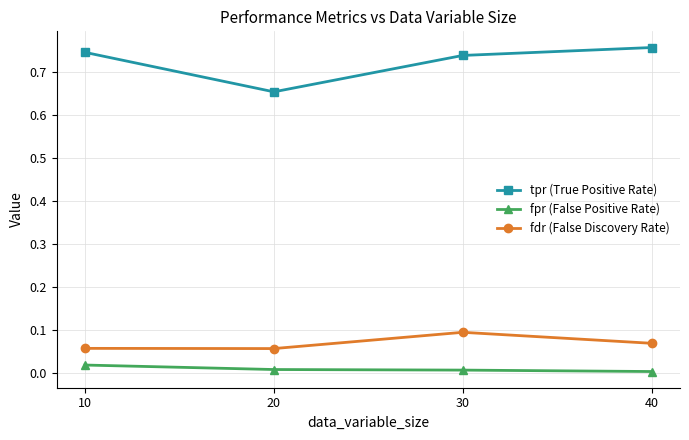

The fdr (False Discovery Rate) series shows 0.1 at 10. True or false?

True